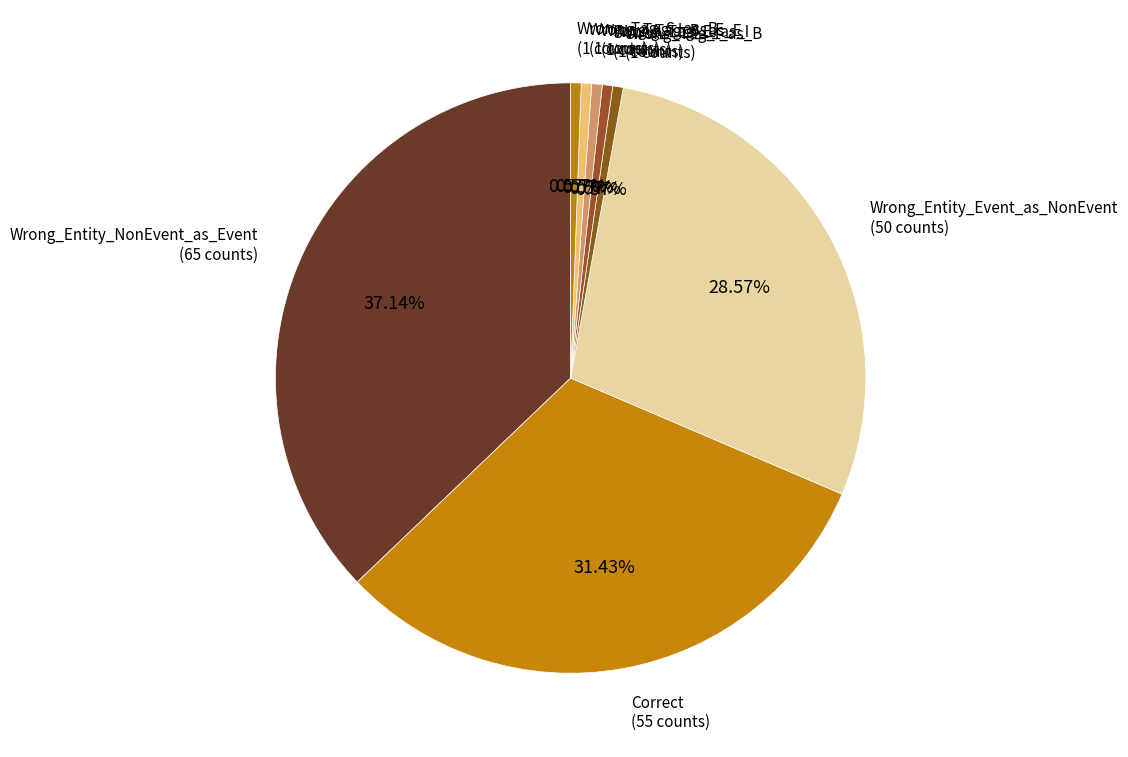

How many slices are in this pie chart?

8